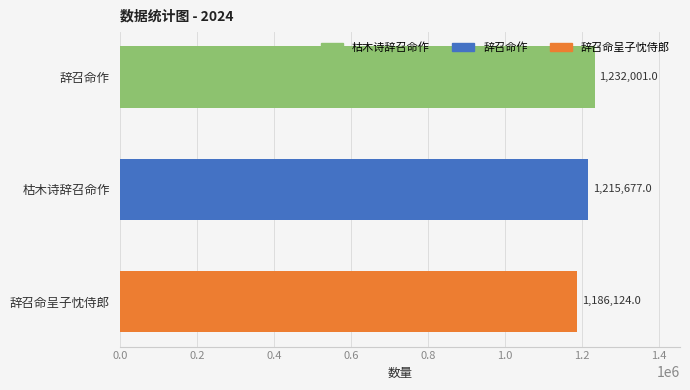

Where is the data nearest to the value 1209062?

枯木诗辞召命作